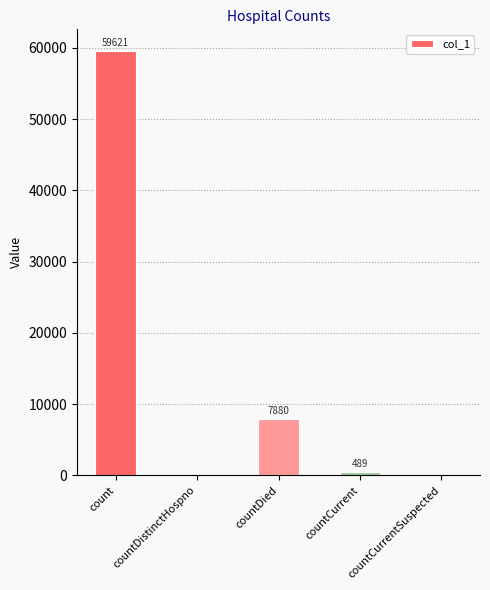

What is the change in value from count to countDistinctHospno?

-59621